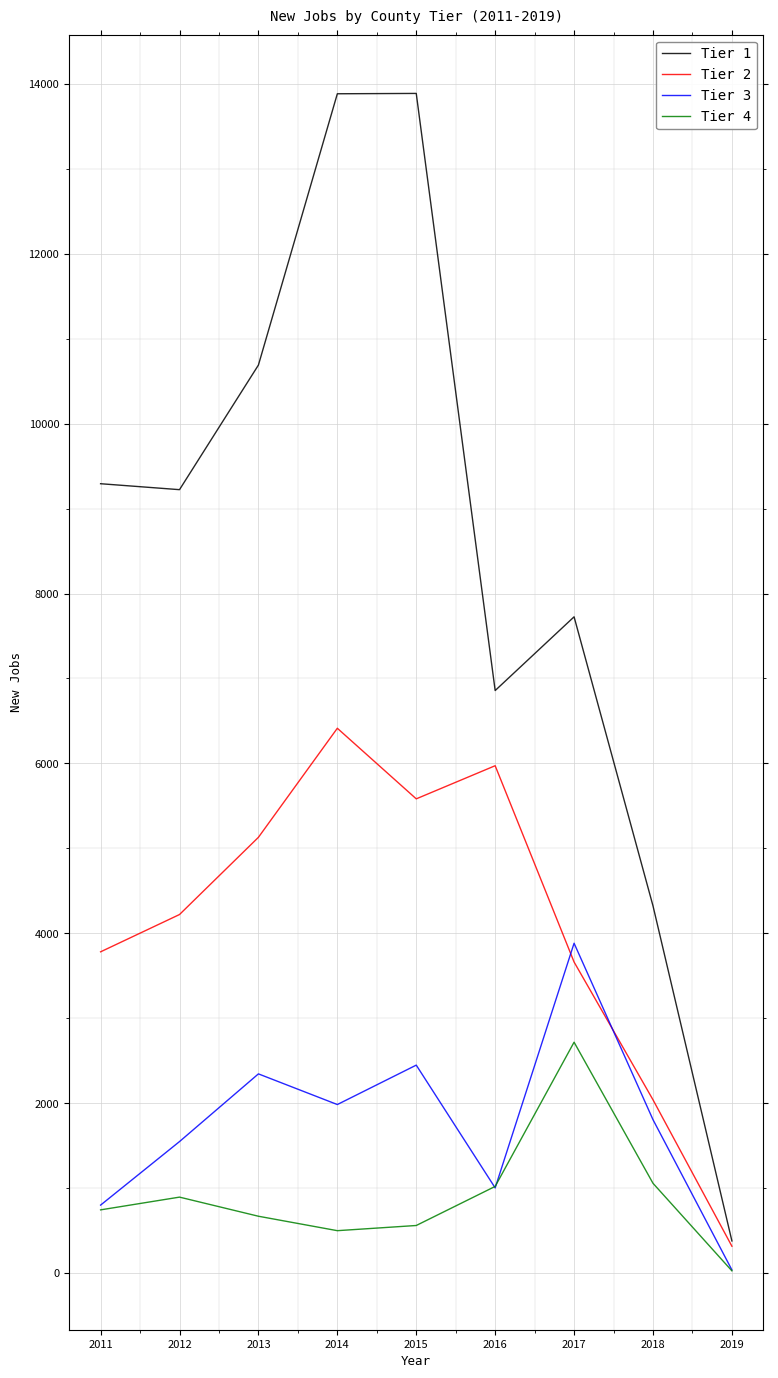

True or false: Tier 4 has more than 2 points higher than both neighbors.

False